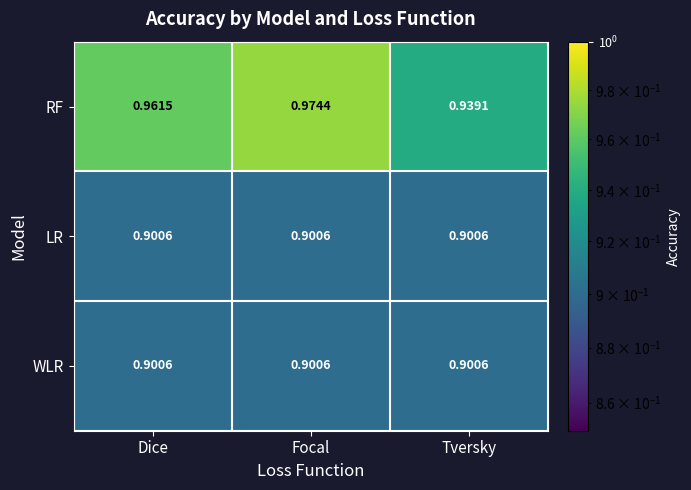

Which series changed the most between Dice and Tversky?

RF